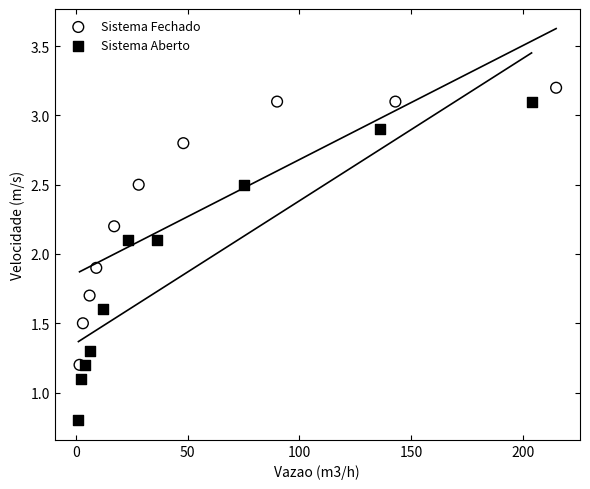

Which series contains the lowest Y value?

Sistema Aberto